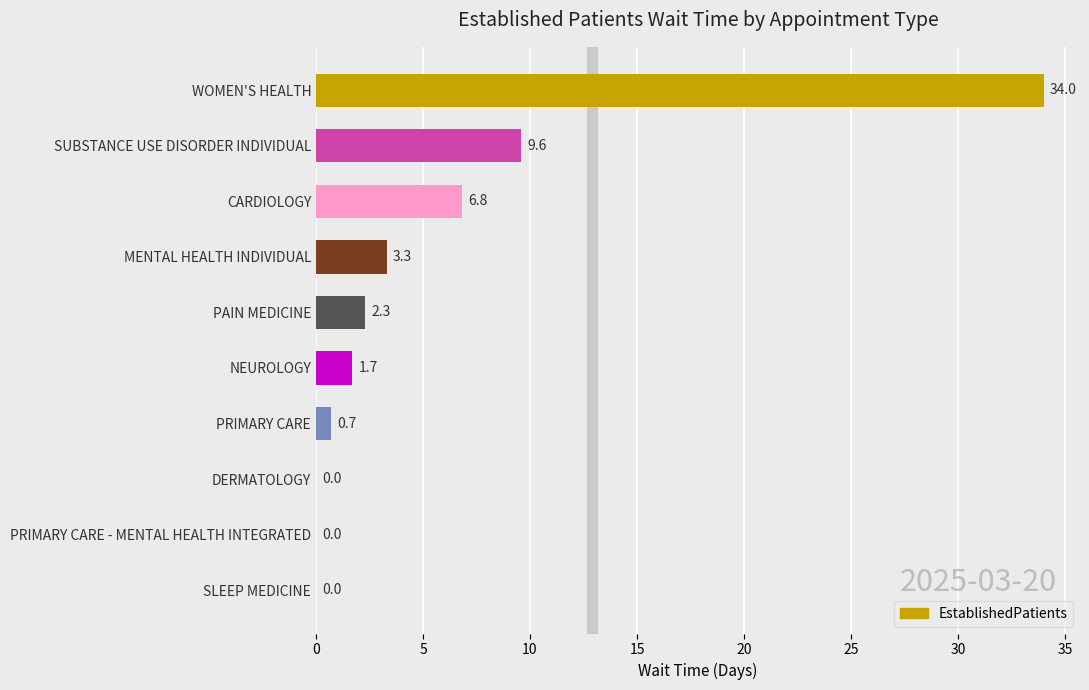

What is the sum of all values?

58.4